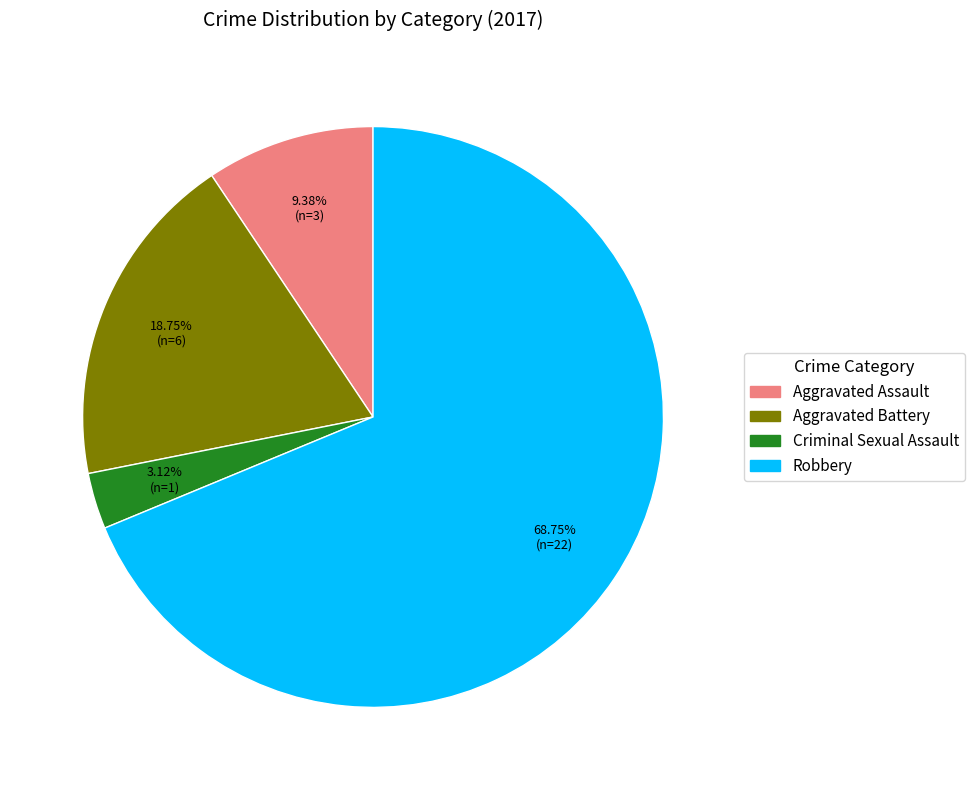

Do Criminal Sexual Assault and Aggravated Battery together represent more than half of the pie?

No